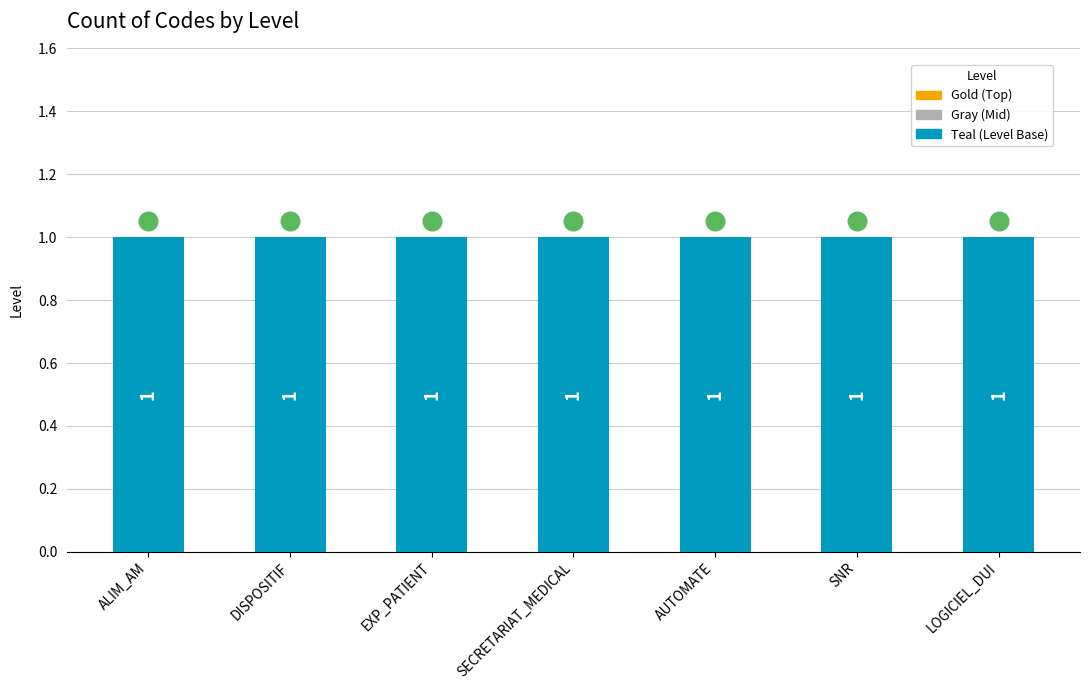

Is the value of Level (Teal) at LOGICIEL_DUI greater than the value of Level (Gray) at ALIM_AM?

Yes